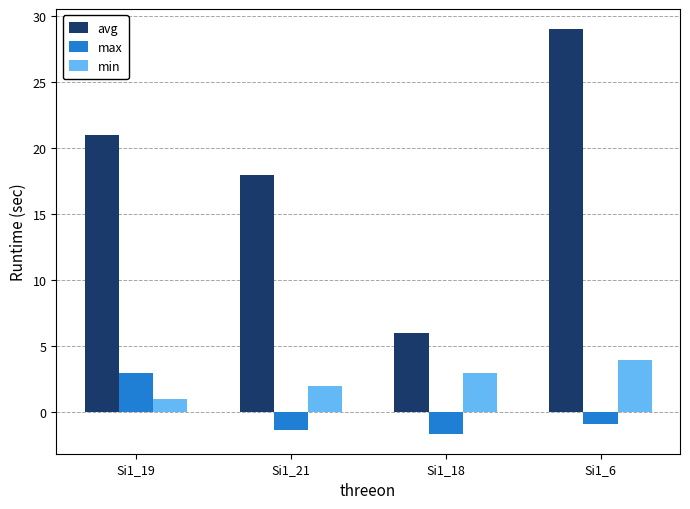

What is the greatest value displayed?

29.0